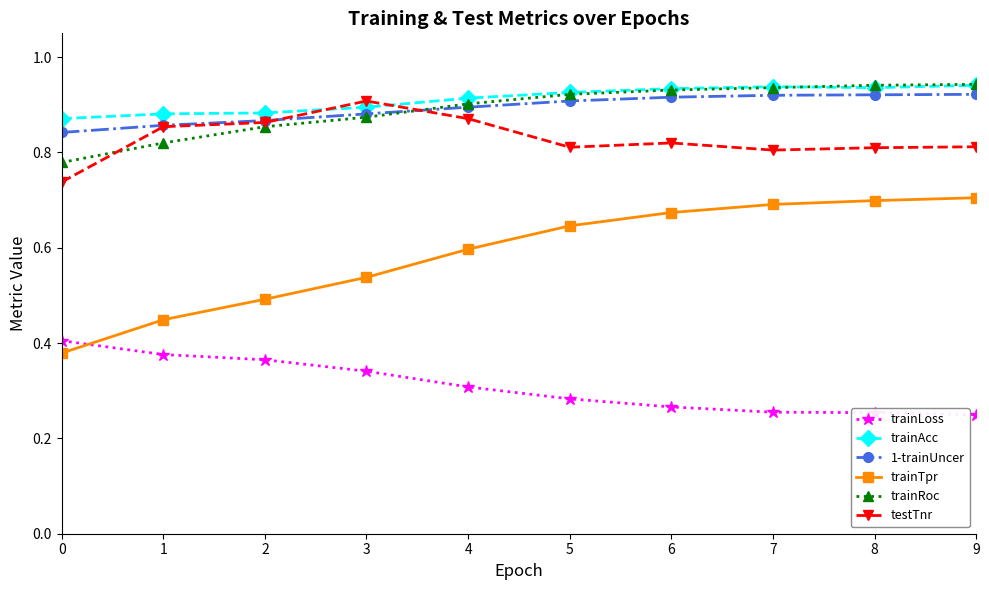

Count the testTnr values in the range 0 to 1.

10